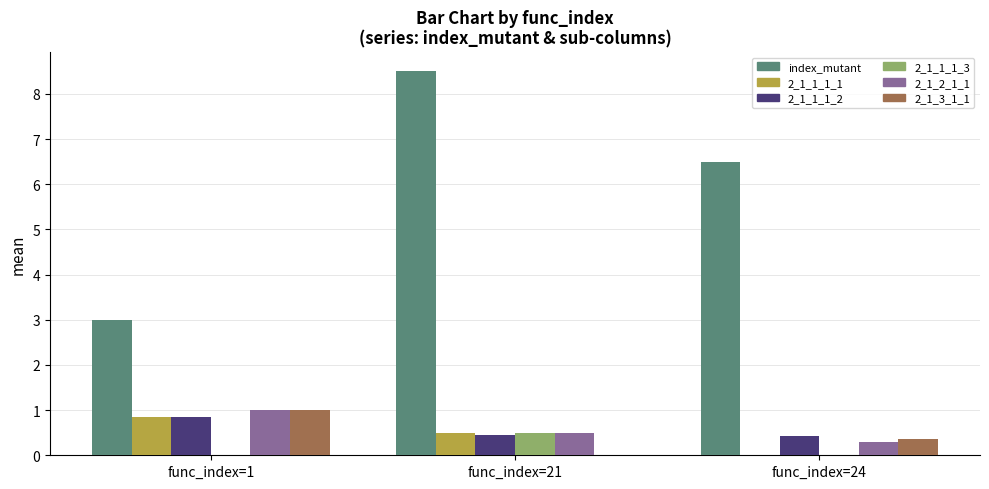

Is it true that 2_1_2_1_1 equals 0.3 at func_index=24?

True